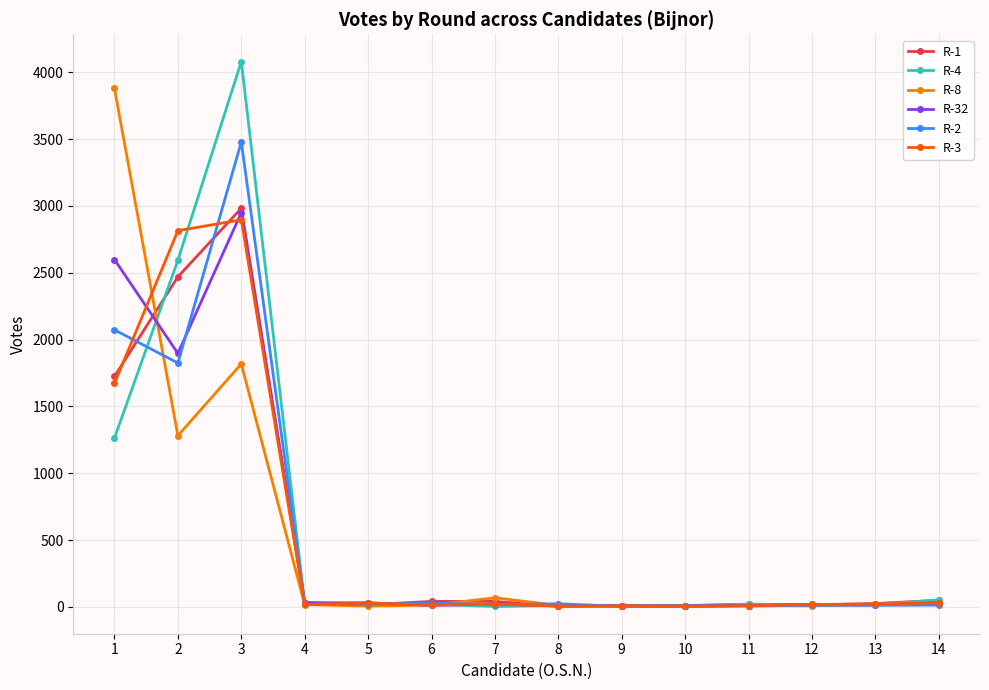

Which series changed the most between 2 and 6?

R-3